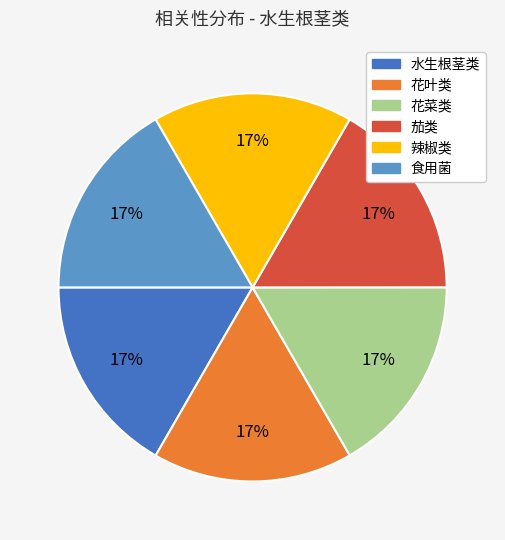

Is it true that 茄类 is 24% of the pie?

False